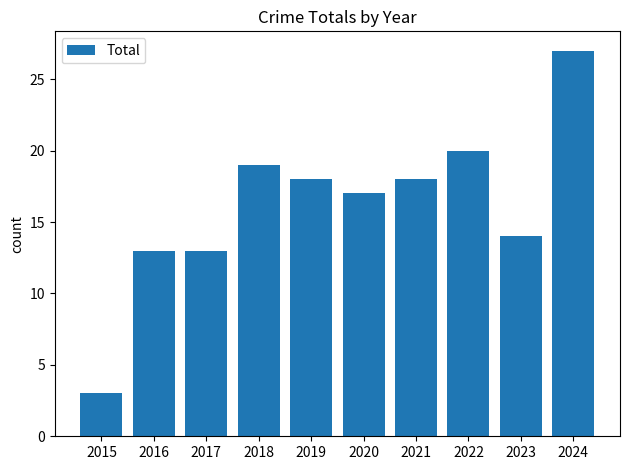

True or false: the data shows 13 at 2017.

True